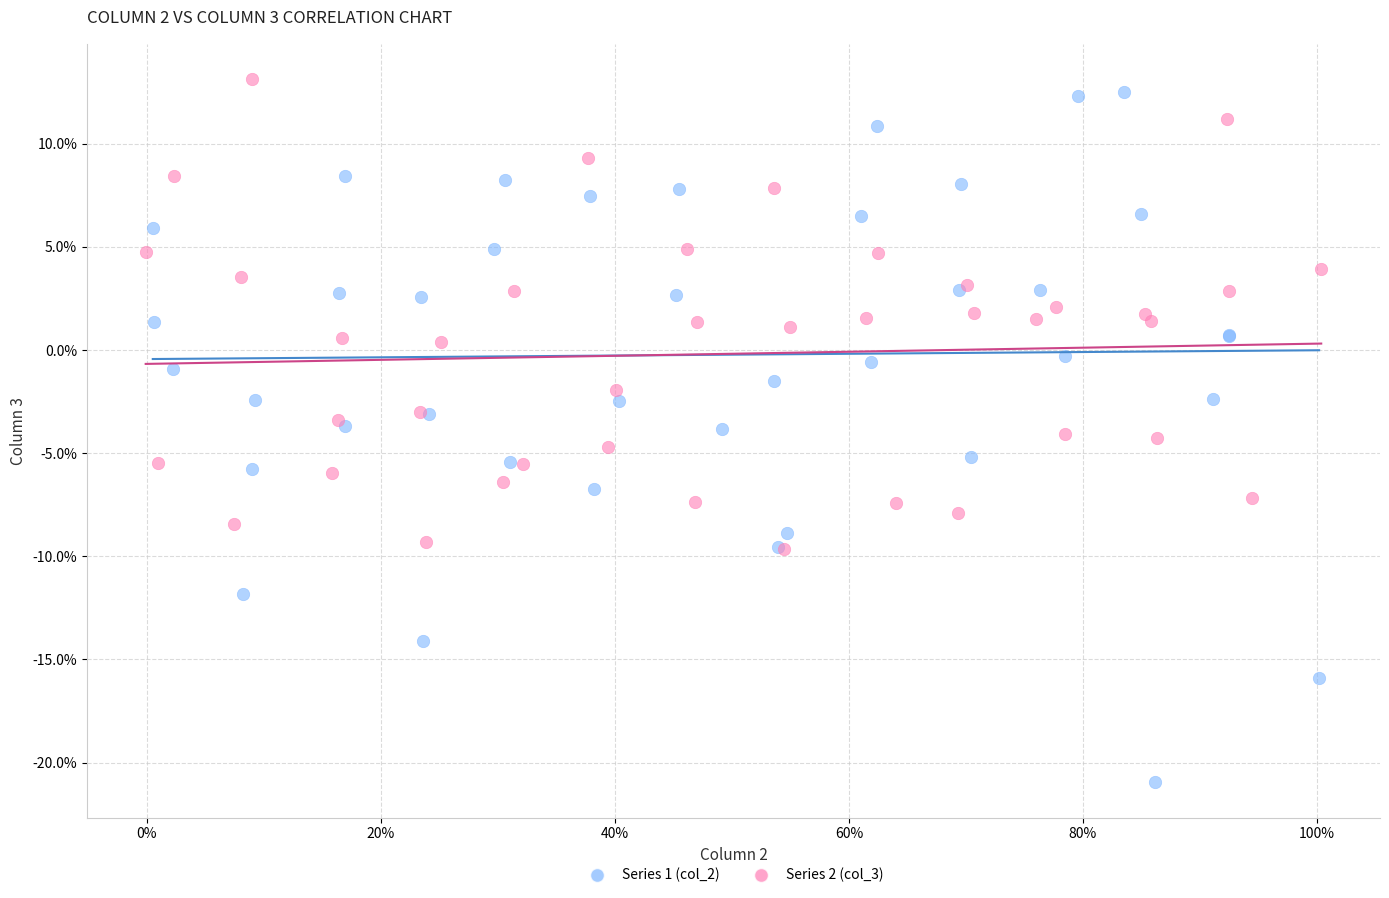

Which series has the widest spread of Y values?

Series 1 (col_2)